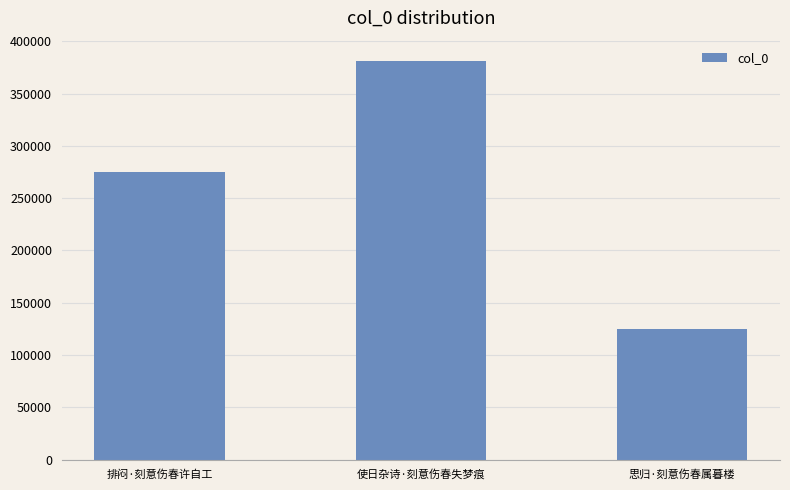

Rank the categories by value from highest to lowest.

使日杂诗·刻意伤春失梦痕, 排闷·刻意伤春许自工, 思归·刻意伤春属暮楼